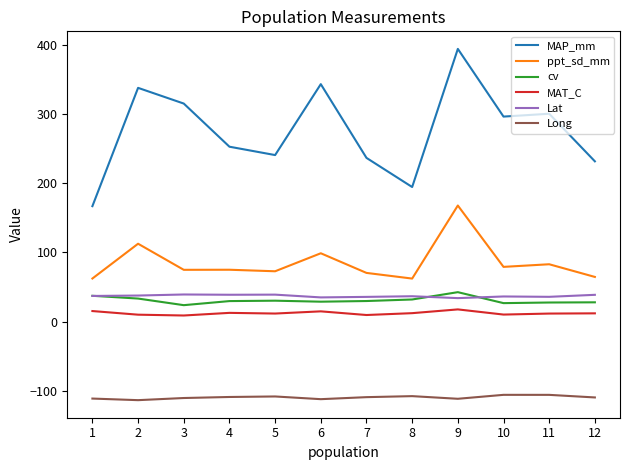

Which series has the largest range (max minus min)?

MAP_mm